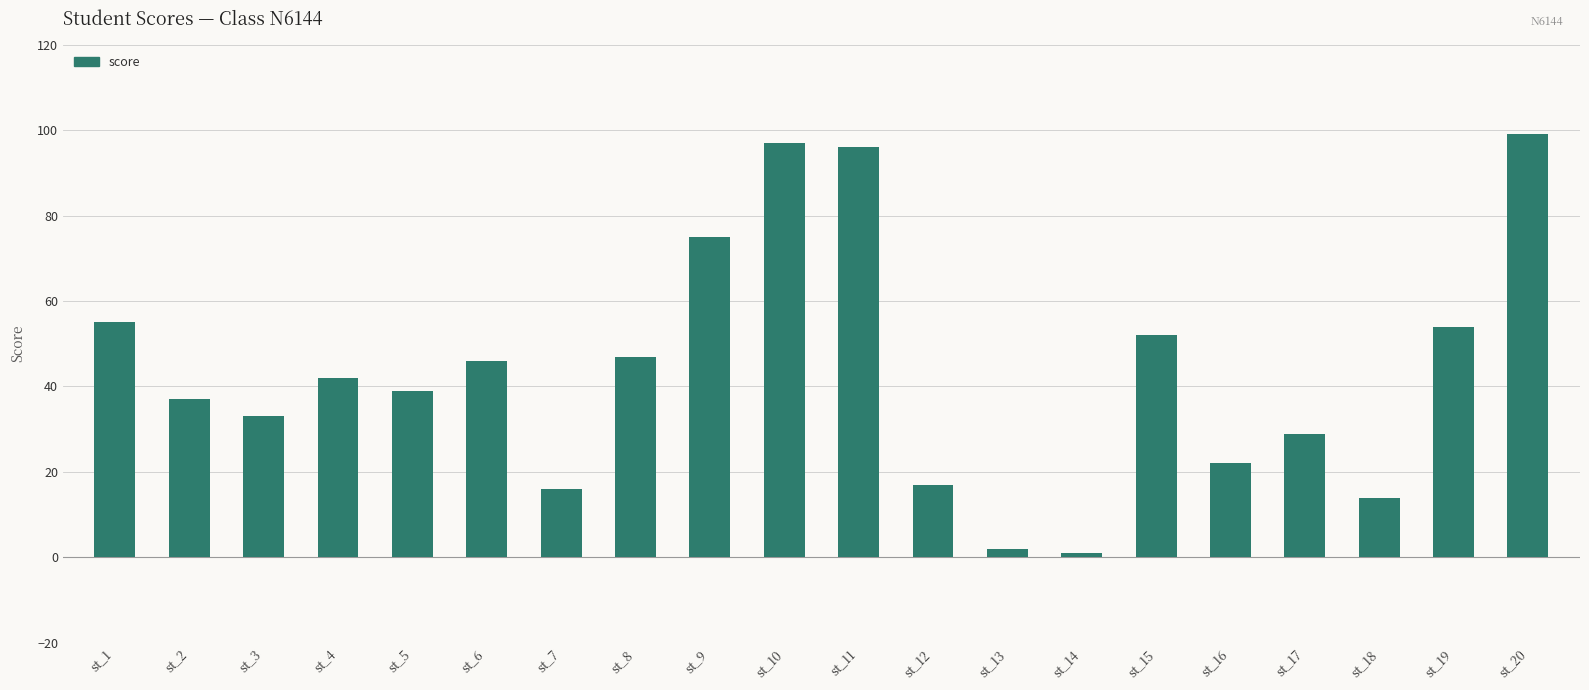

What is the change in value from st_8 to st_16?

-25